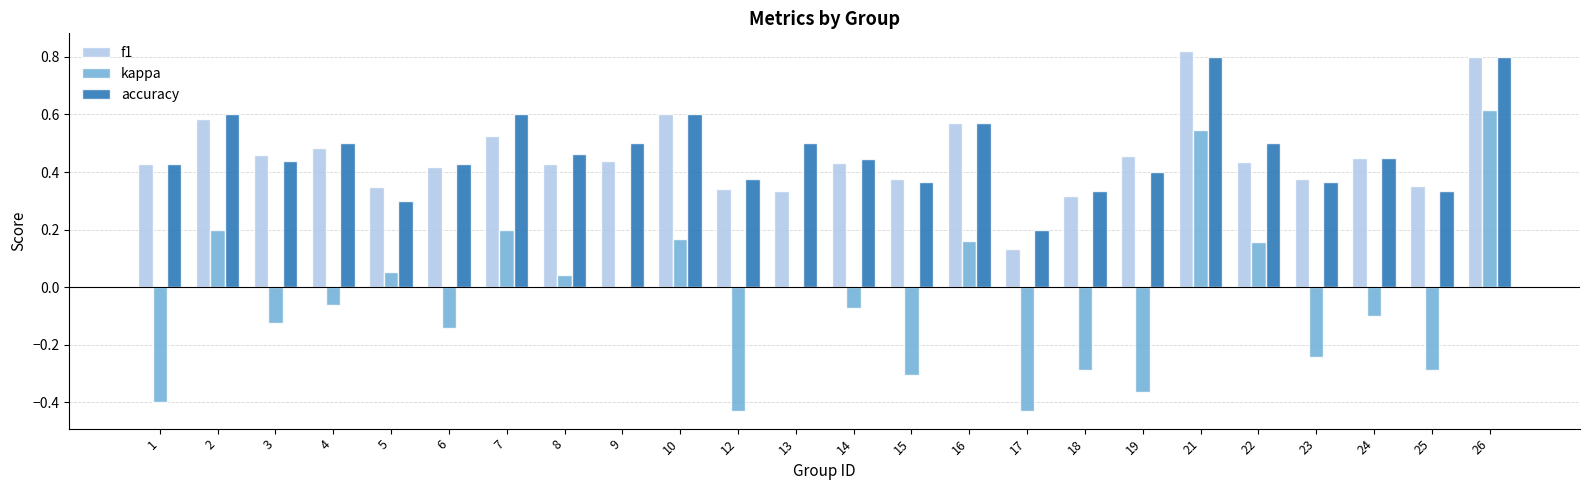

What is the sum of the f1 values at 22 and 21?

1.3